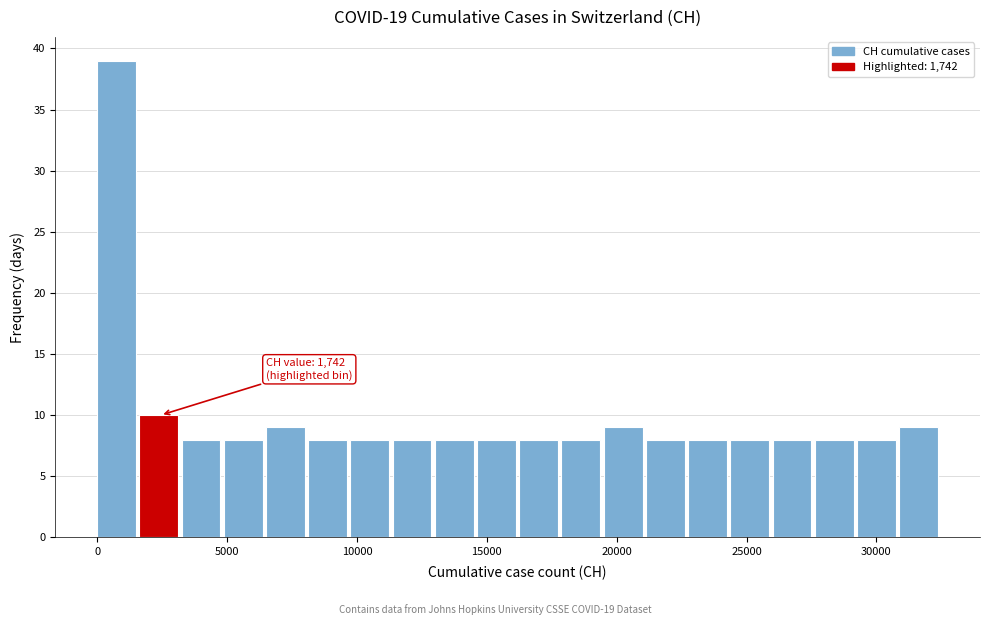

Read against the x-axis, roughly where is the centre of the tallest bar?

500